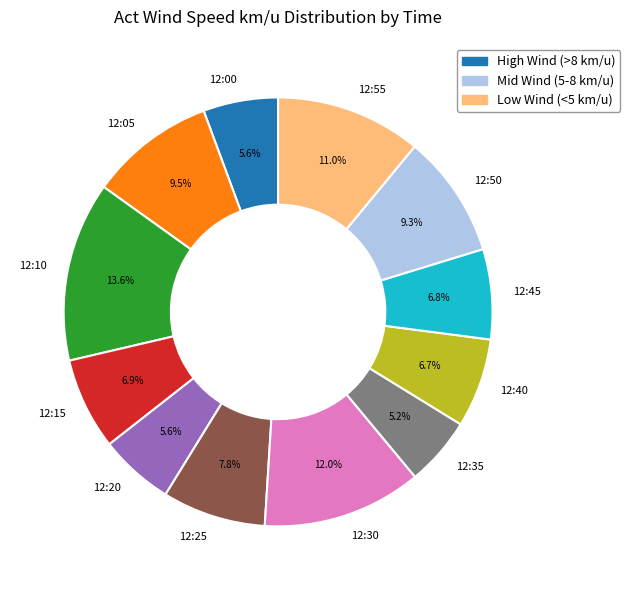

To the nearest percent, what portion does 12:45 represent?

7%